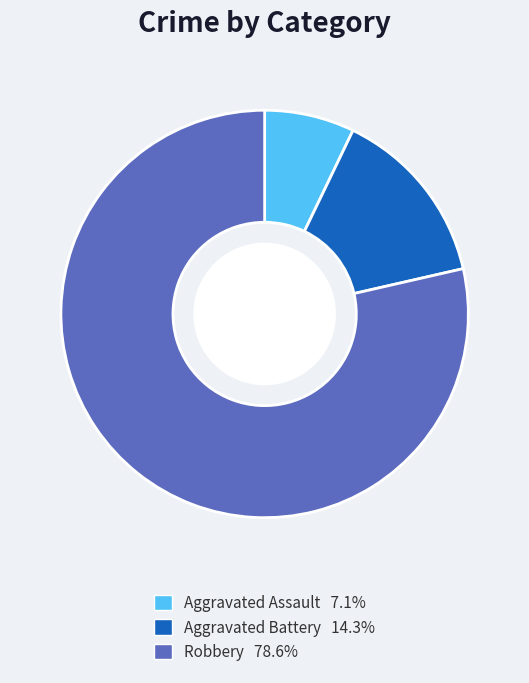

How many slices are in this pie chart?

3